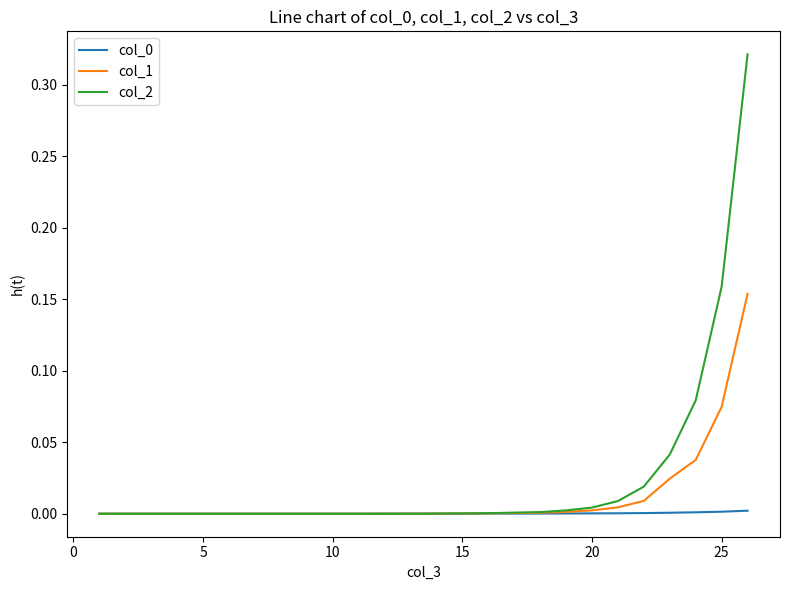

Which series has the largest total across all categories?

col_2